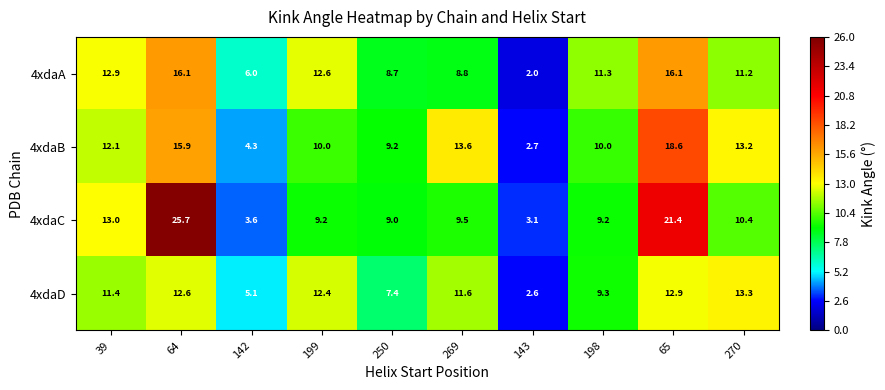

At how many categories does at least one series exceed 19?

2